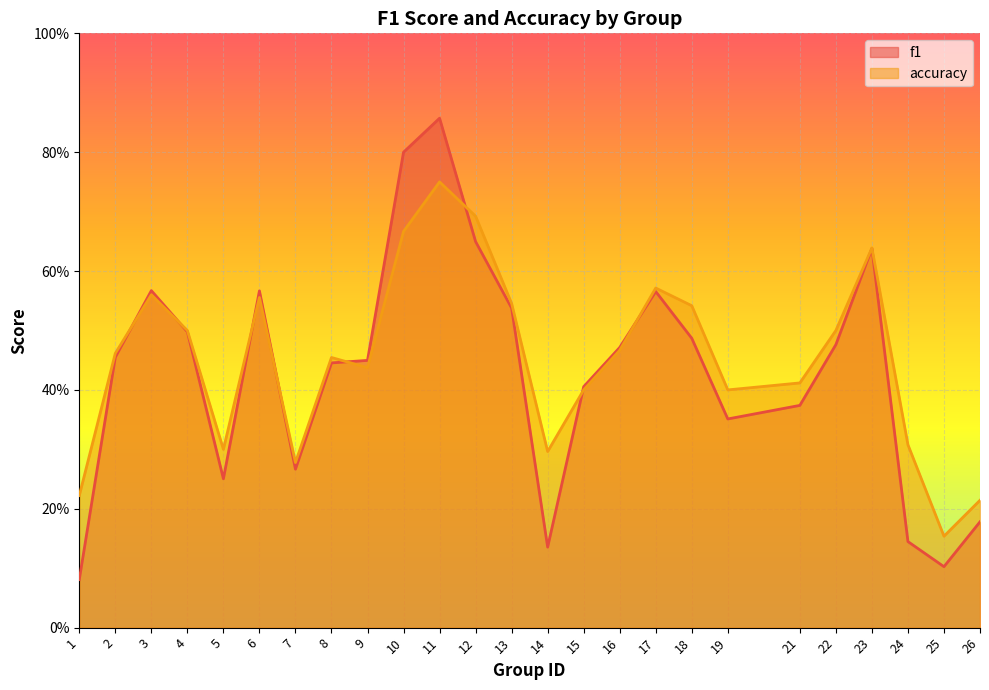

Between 3 and 24, which series saw the biggest shift?

f1